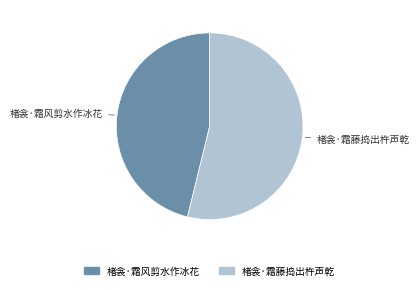

Rank the categories by value from lowest to highest.

楮衾·霜风剪水作冰花, 楮衾·霜藤捣出杵声乾